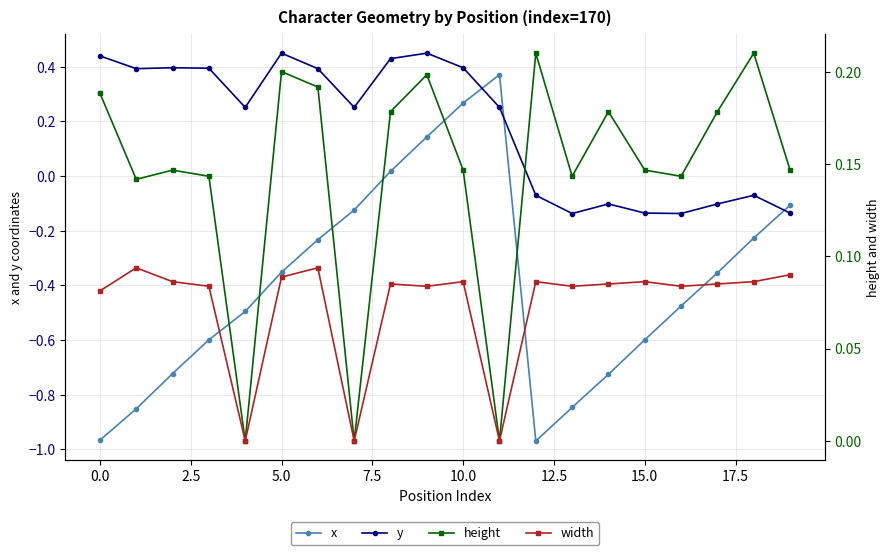

How many times do y and height cross each other?

1